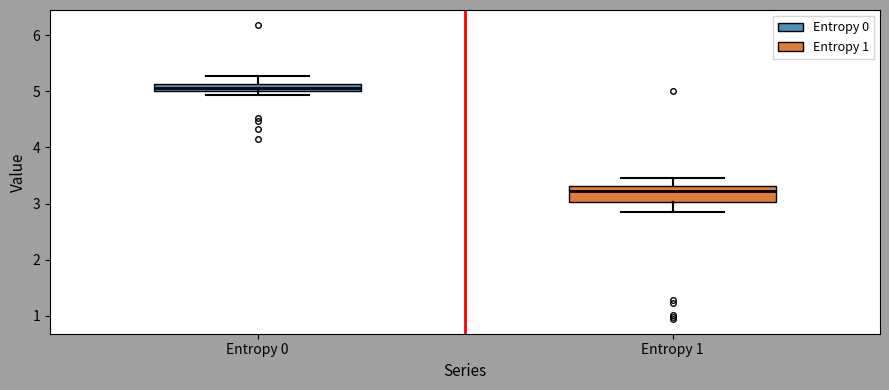

Where is the lower edge of the box for Entropy 1 on the y-axis? The values are not printed on the chart, so give them approximately, as read against the axis.

3.0